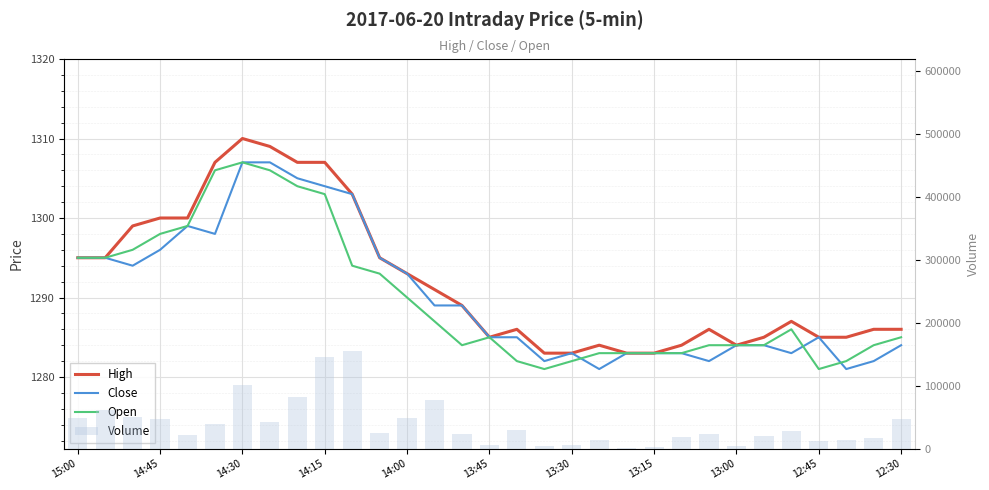

What is the minimum value for Volume?

600